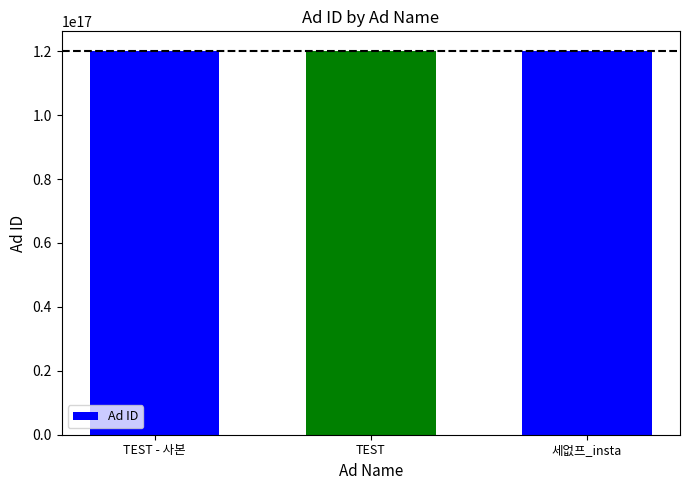

Approximately how many times larger is the value at TEST compared to 세없프_insta?

1.0